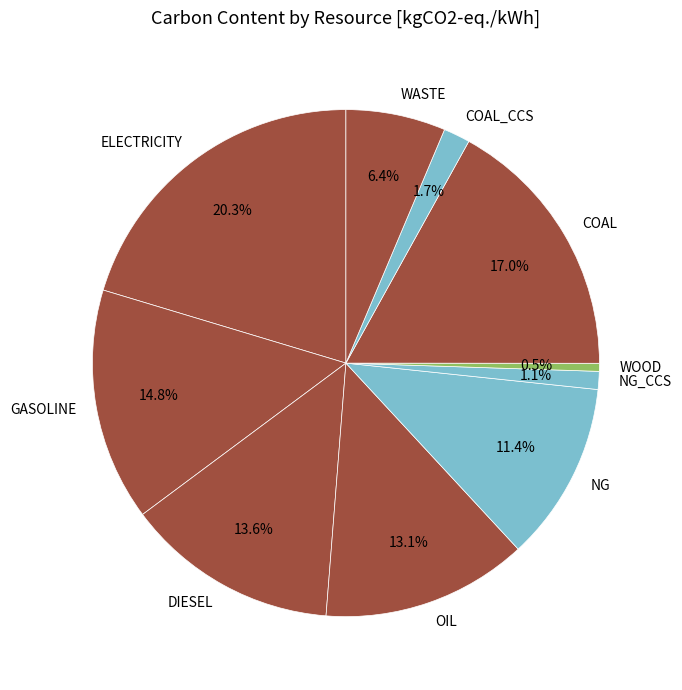

To the nearest percent, what is the difference between the NG and COAL_CCS slice percentages?

10%